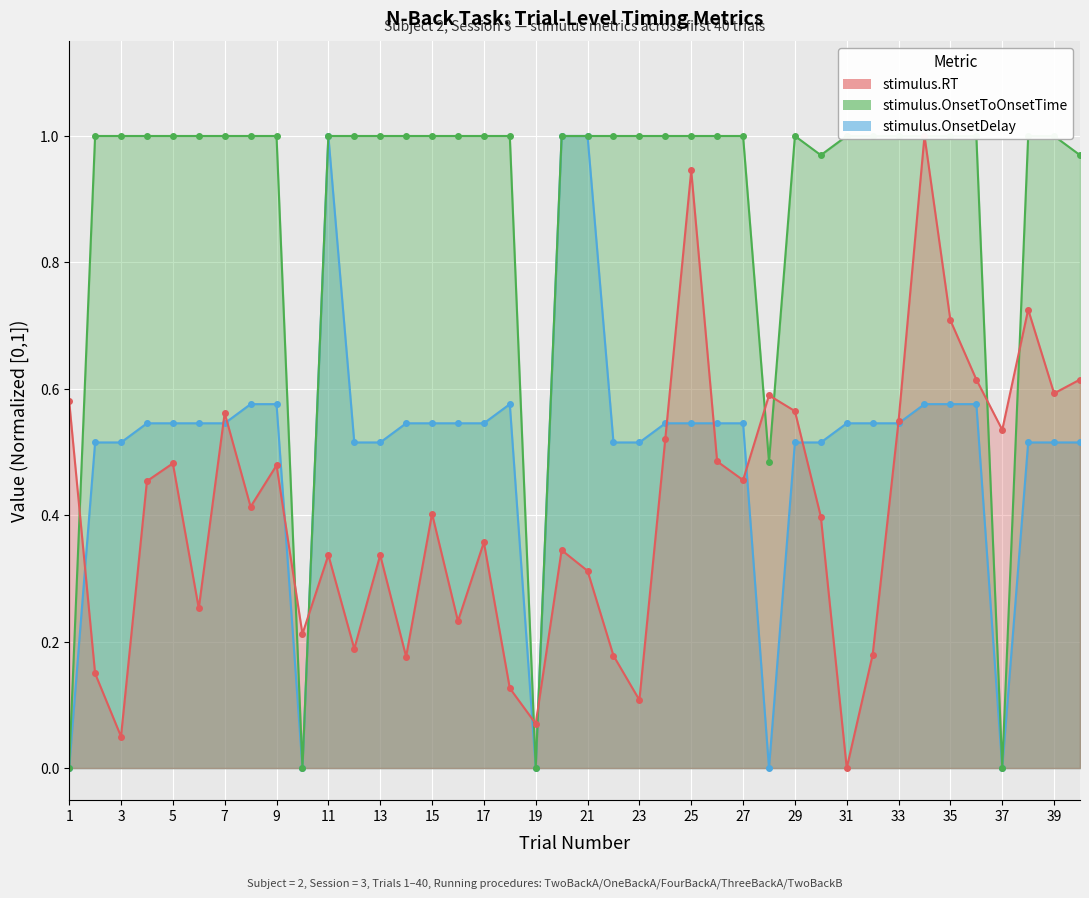

Which category has the highest value in the stimulus.OnsetToOnsetTime series?

2